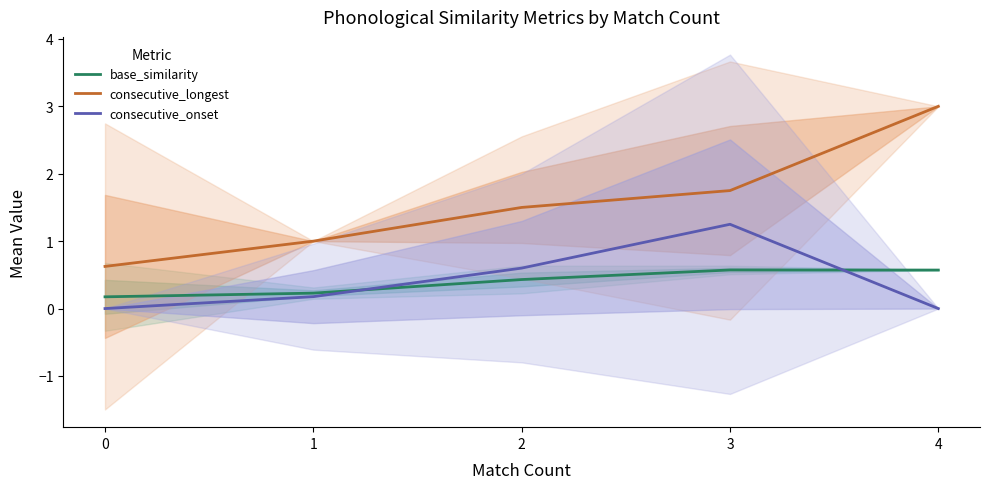

True or false: consecutive_longest and consecutive_onset intersect in this chart.

False